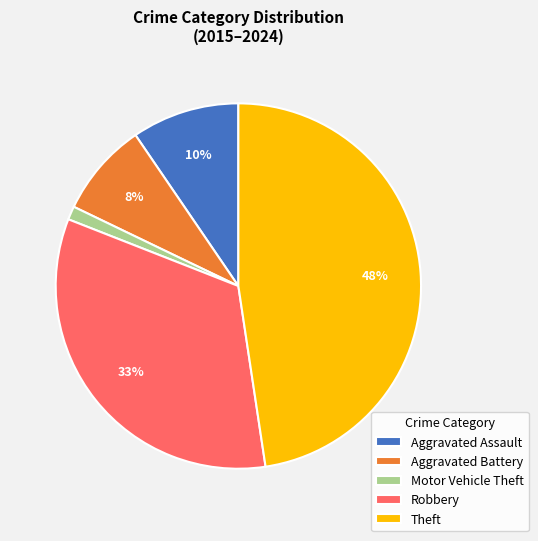

Which has a higher value, Aggravated Assault or Theft?

Theft